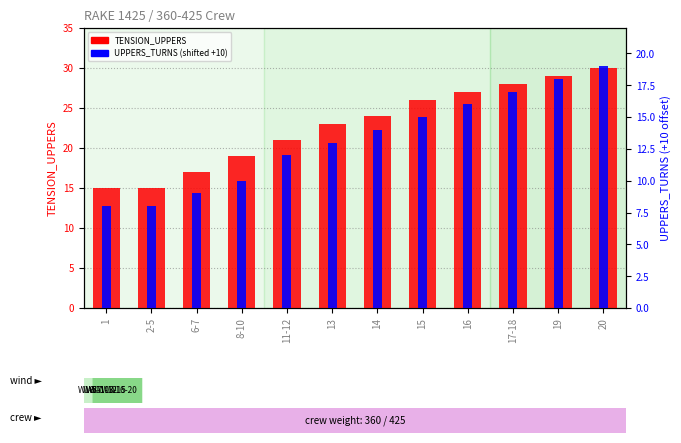

How many data points does each series have?

12